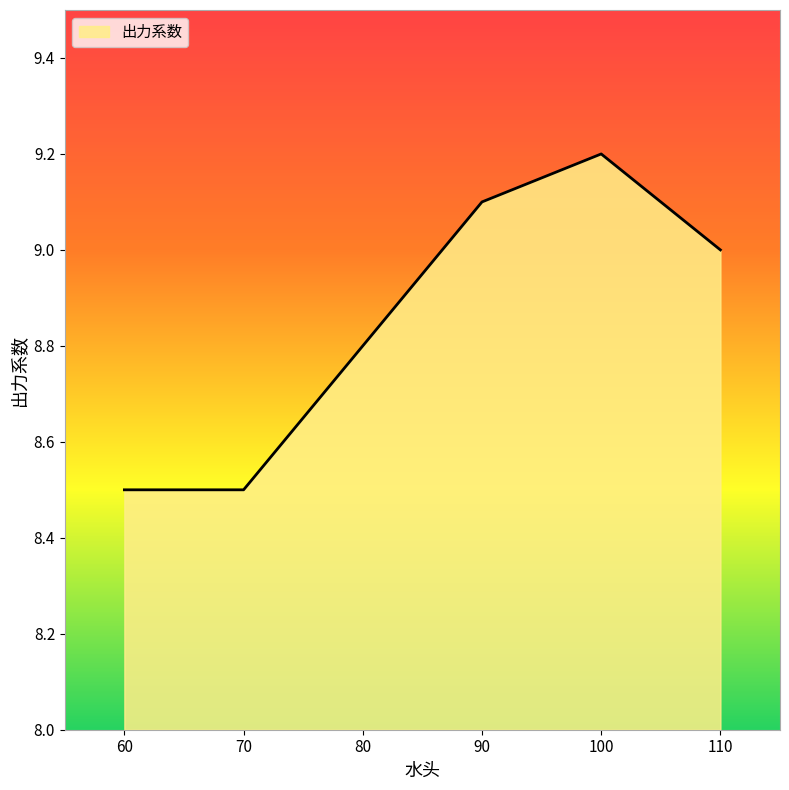

True or false: there are more than 0 points higher than both neighbors.

True